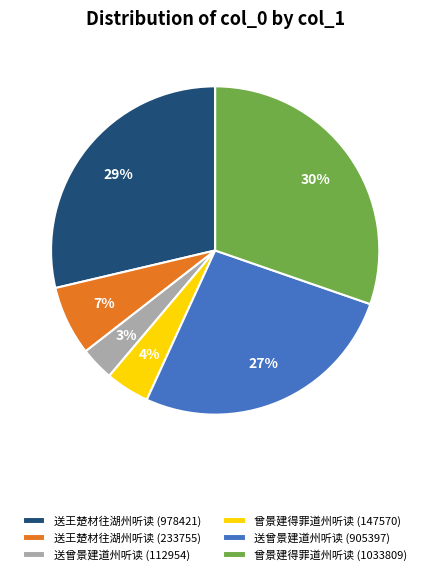

Which category has the biggest portion of the pie?

曾景建得罪道州听读 (1033809)